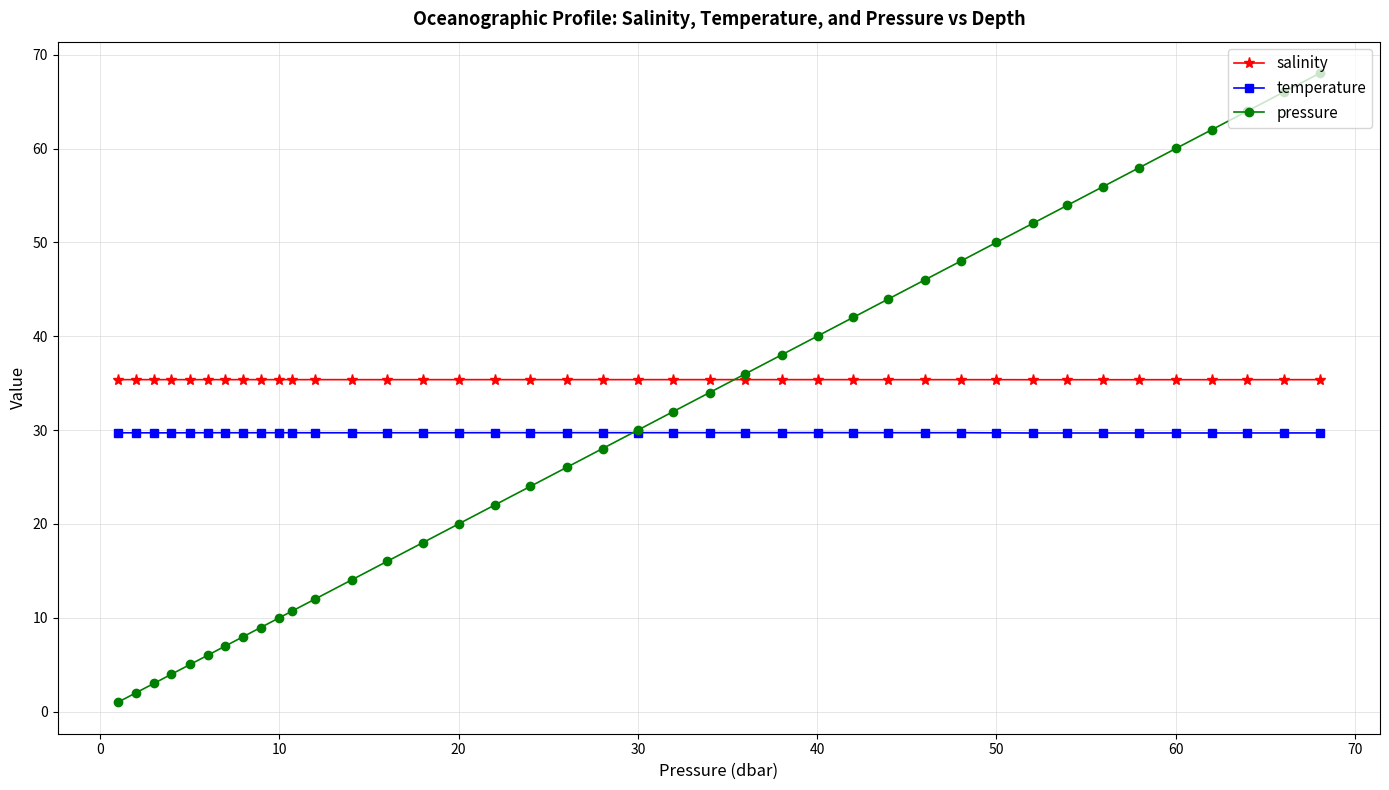

What is the value of the salinity point at the 22nd from the left?

35.4